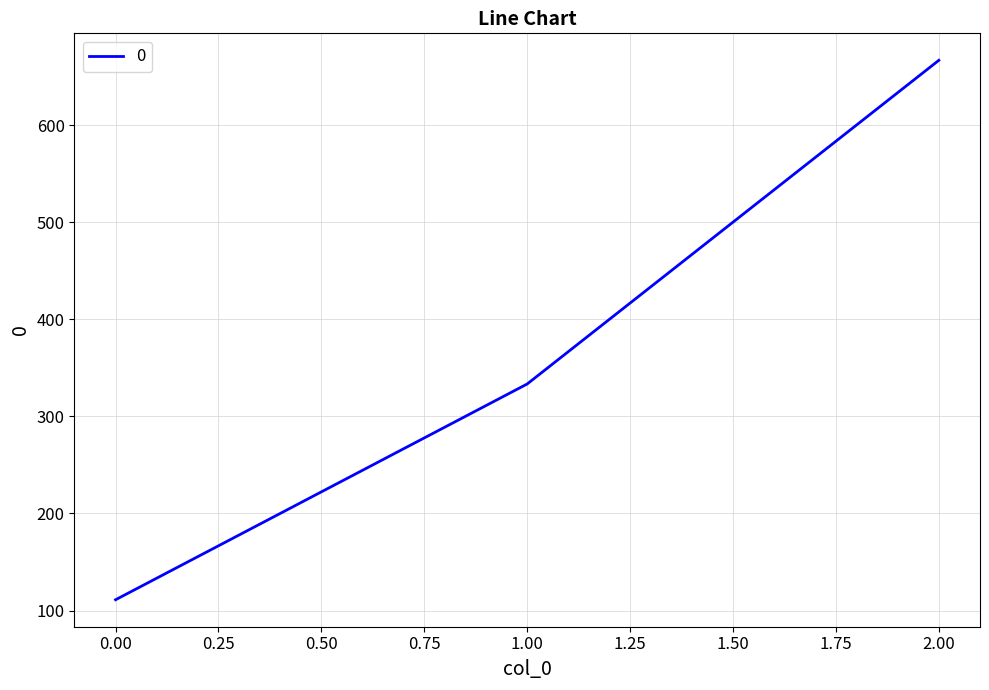

Rank the categories by value from lowest to highest.

0.00, 1.00, 2.00